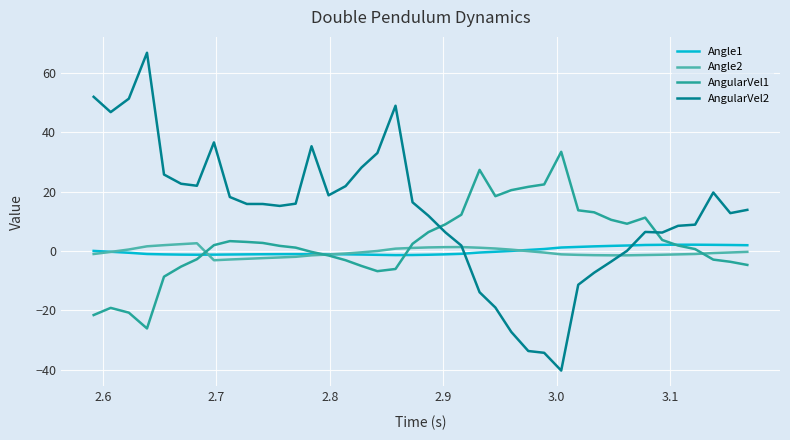

Which series has the largest total across all categories?

AngularVel2